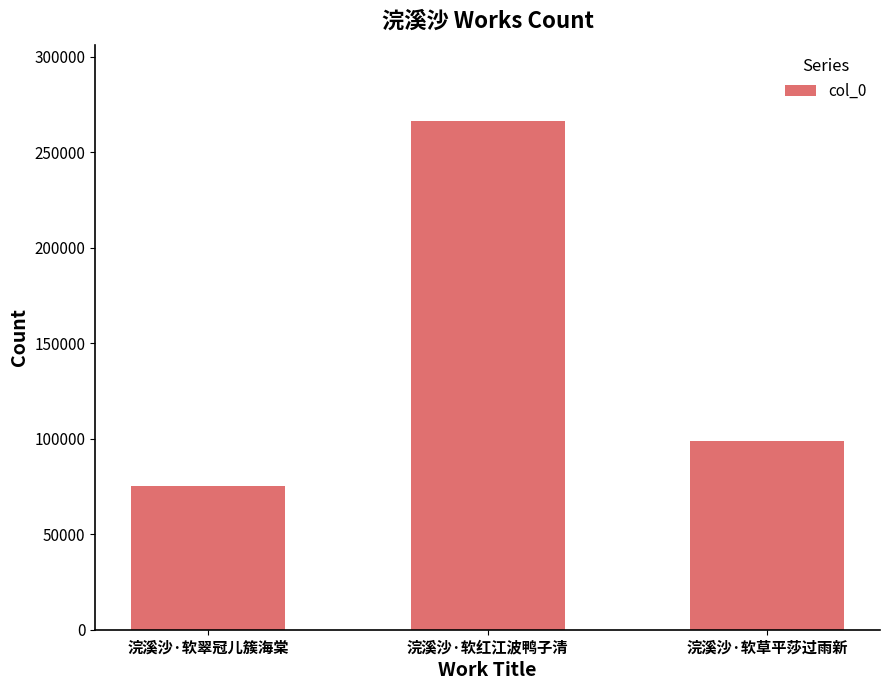

Reading right to left, extract all data points from this chart.

98892	266352	75491